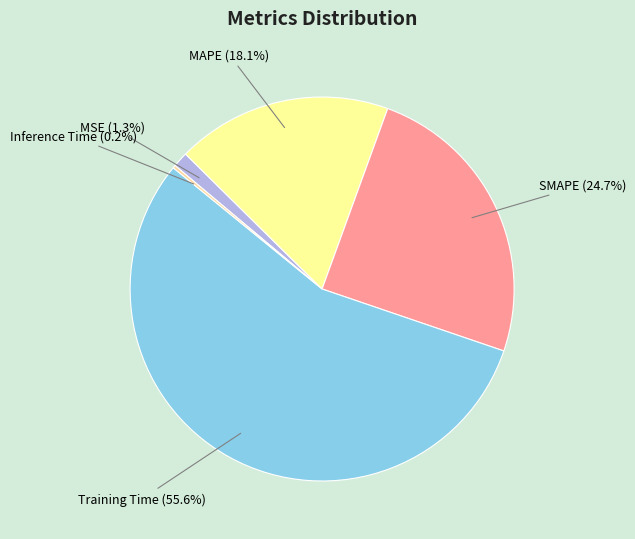

Is the sum of MAPE and SMAPE greater than half?

No